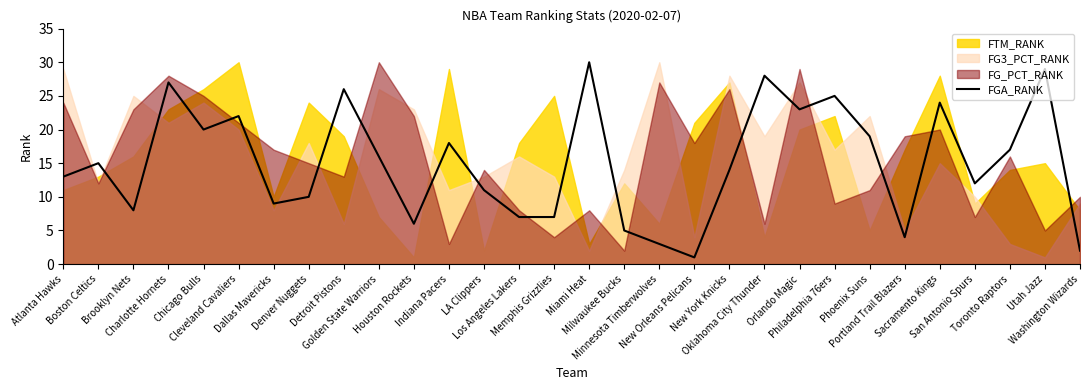

Where is the first local minimum?

Brooklyn Nets